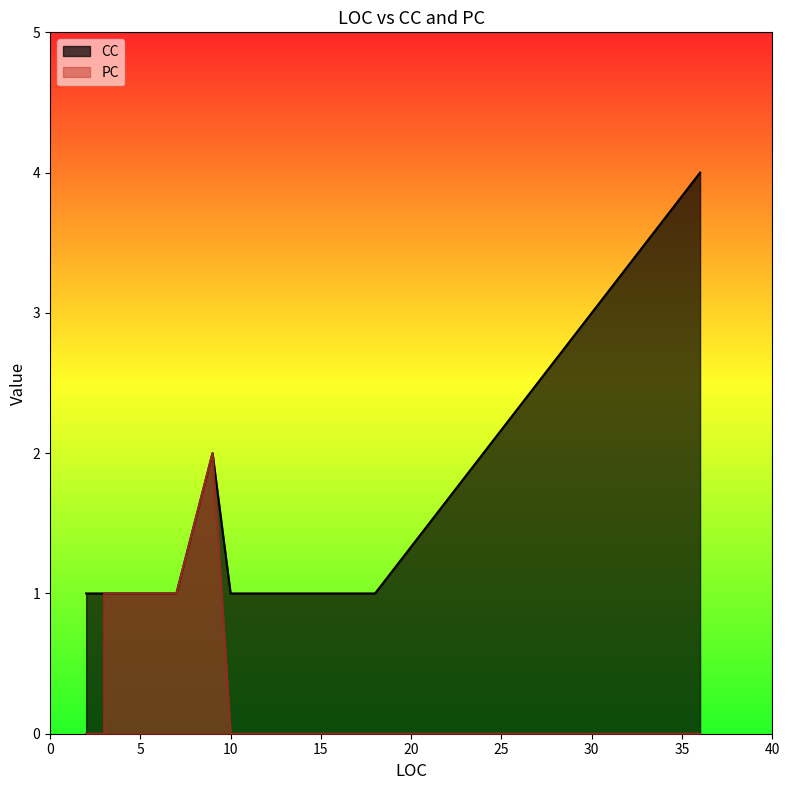

What is the total value across all series at 10?

1